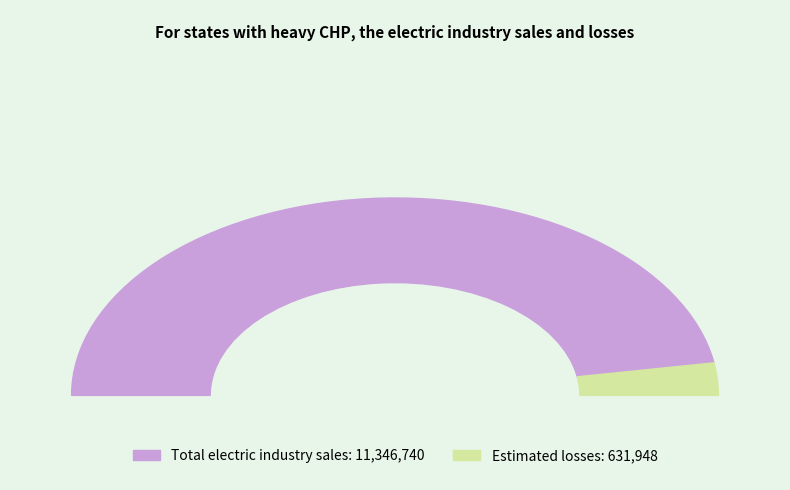

Is it true that Estimated losses is 1% of the pie?

False